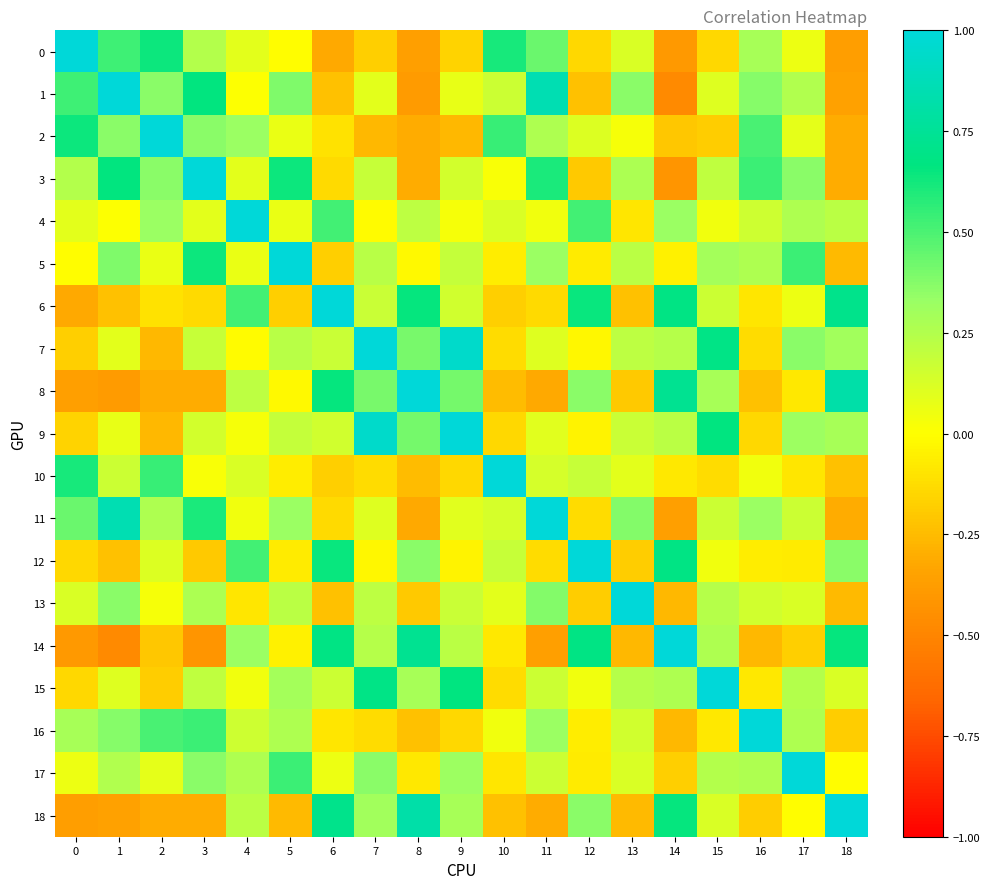

What is the difference between the highest and lowest values at 8?

1.4